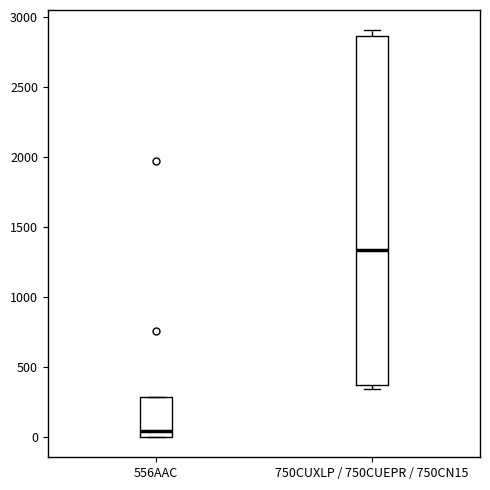

Which box has the lowest median line?

556AAC